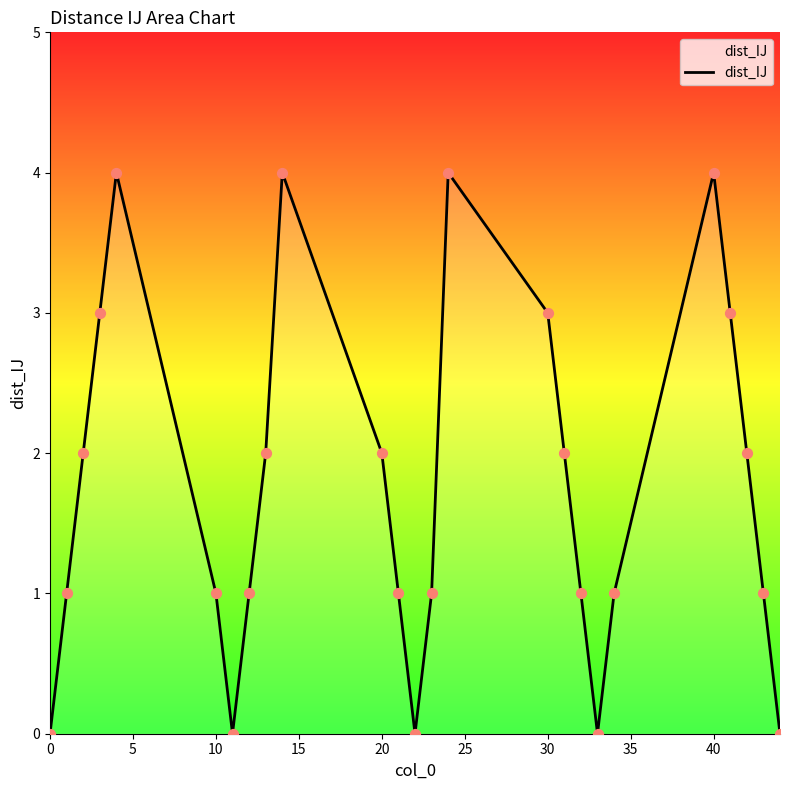

What is the maximum value shown in the chart?

4